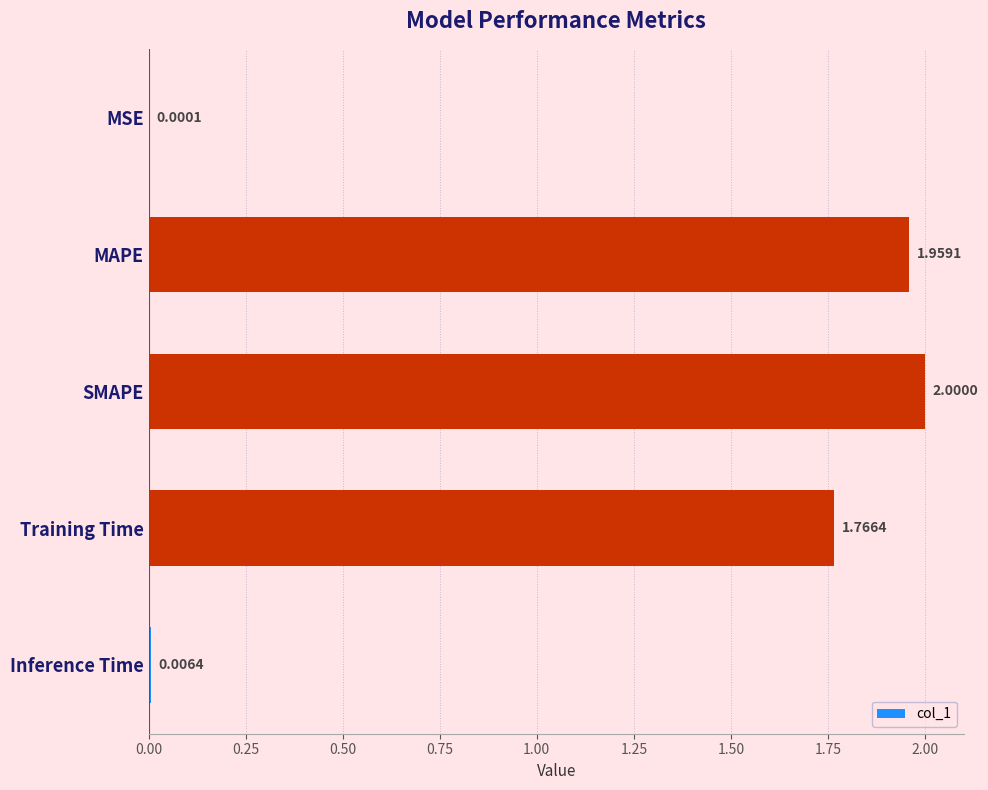

Approximately how many times larger is the value at Training Time compared to MAPE?

0.9